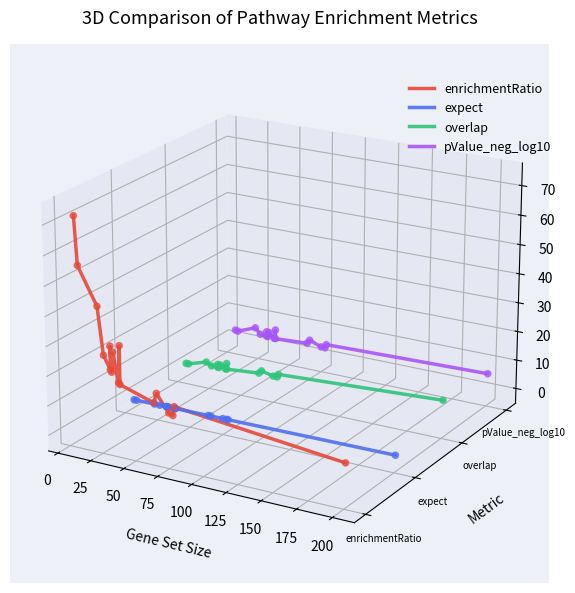

Which series reaches the minimum Y coordinate?

enrichmentRatio